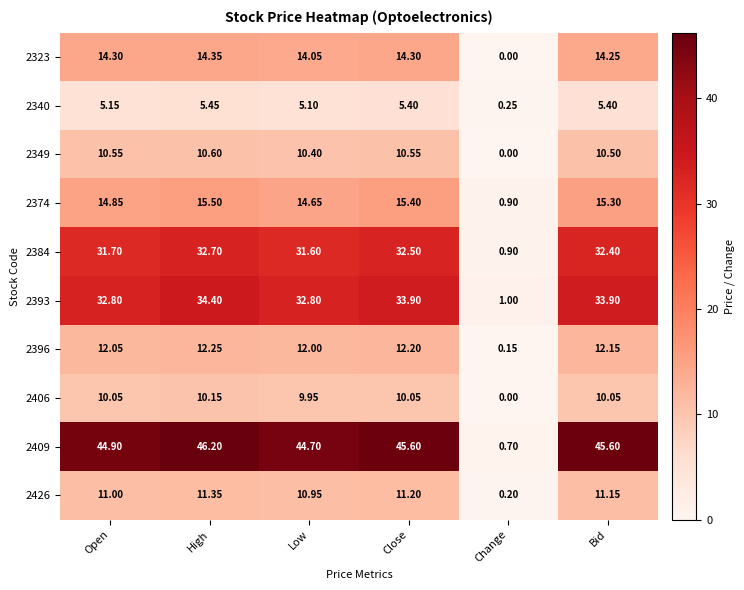

At which category does the chart reach its minimum across all series?

Change